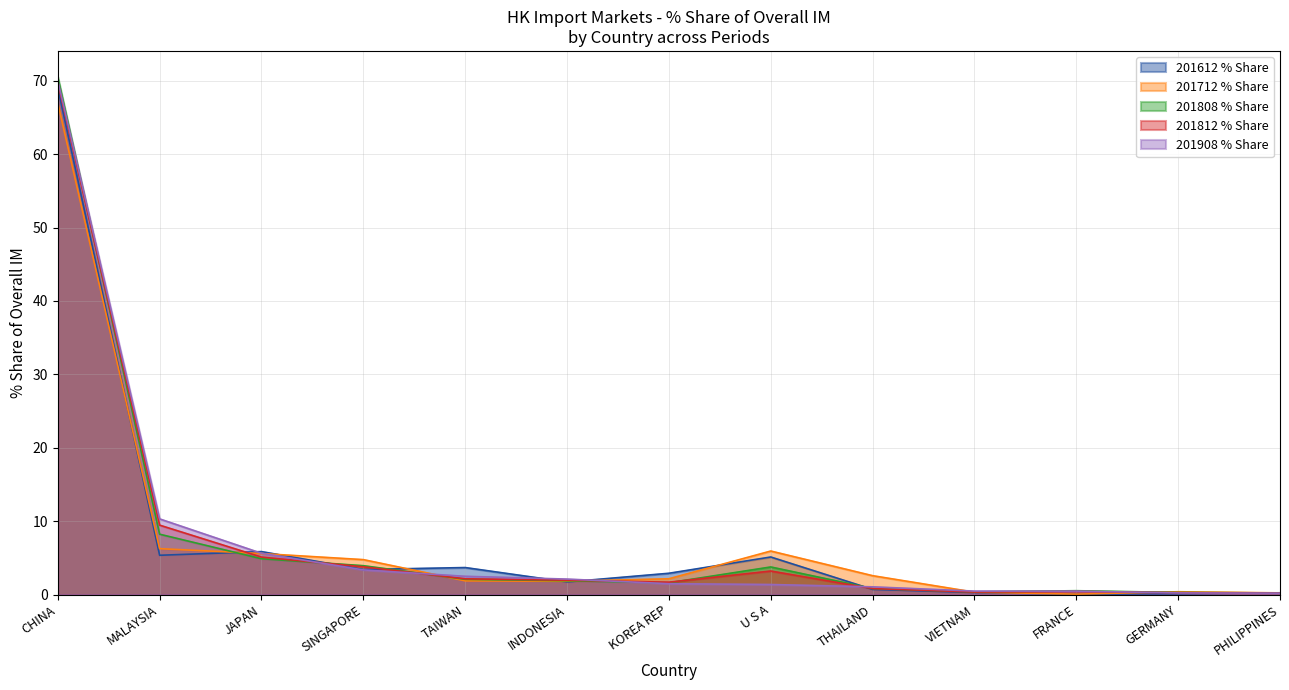

True or false: 201612 % Share has a value of 3.4 at SINGAPORE.

True